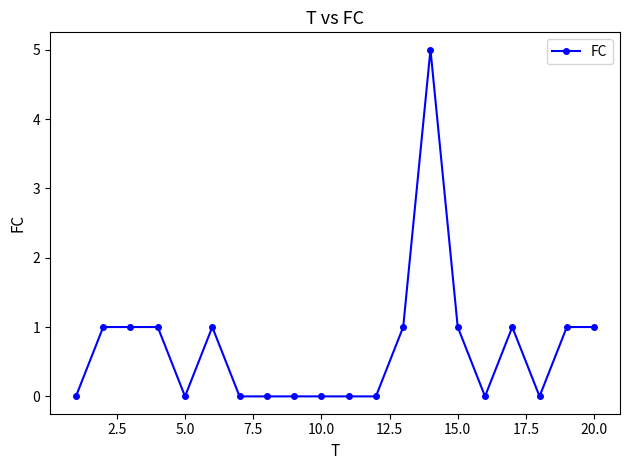

Reading left to right, what are all the values shown in this chart?

0	1	1	1	0	1	0	0	0	0	0	0	1	5	1	0	1	0	1	1